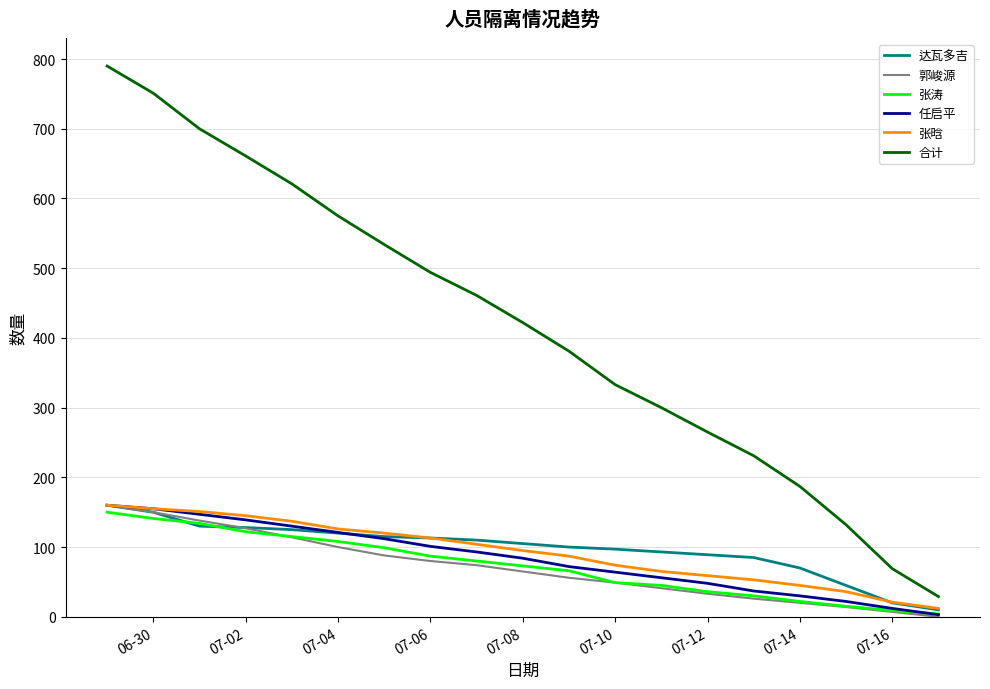

How many lines are shown in the chart?

6